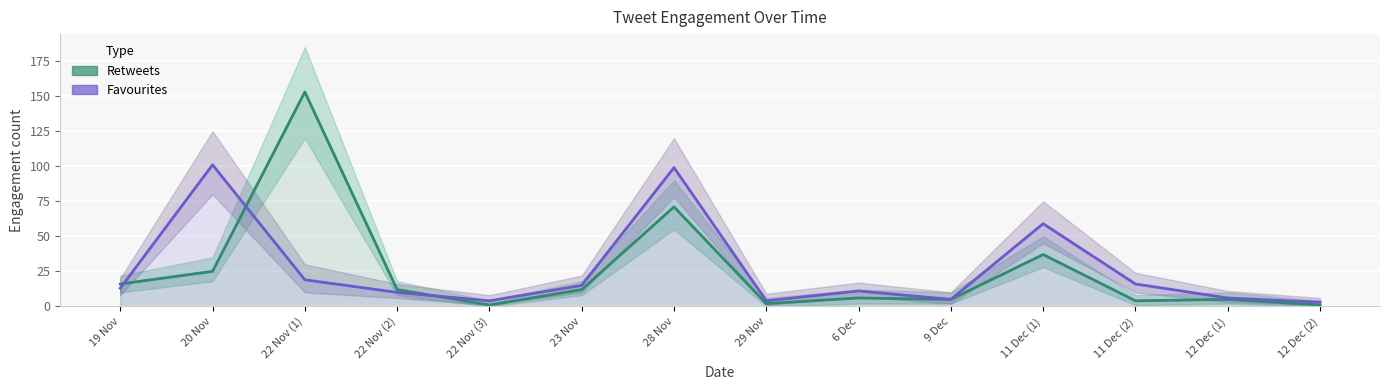

Which series has the largest total across all categories?

Favourites